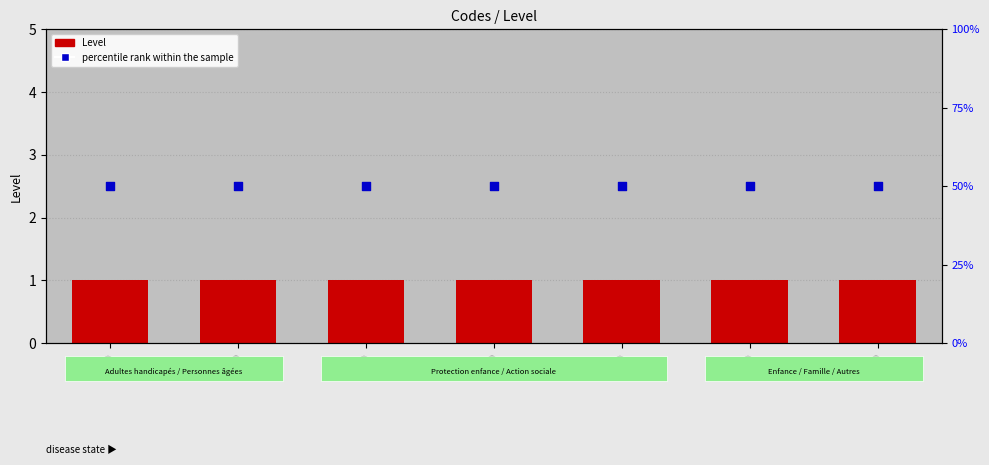

What is the total value across all series at 4800?

51